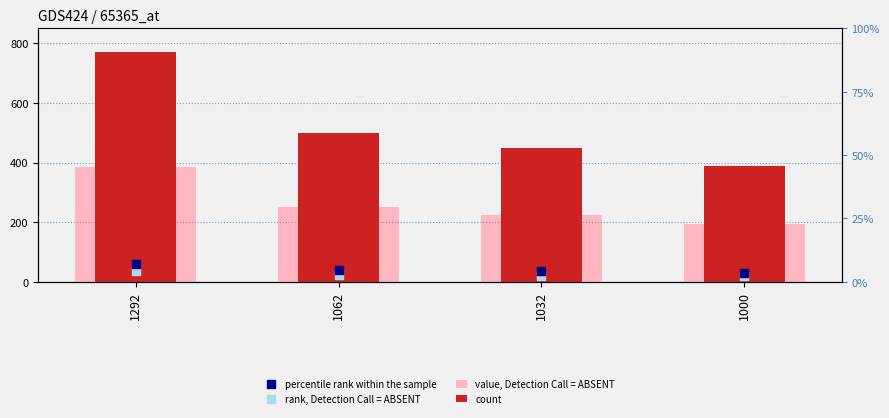

At which category is the sum across all series the highest?

1292